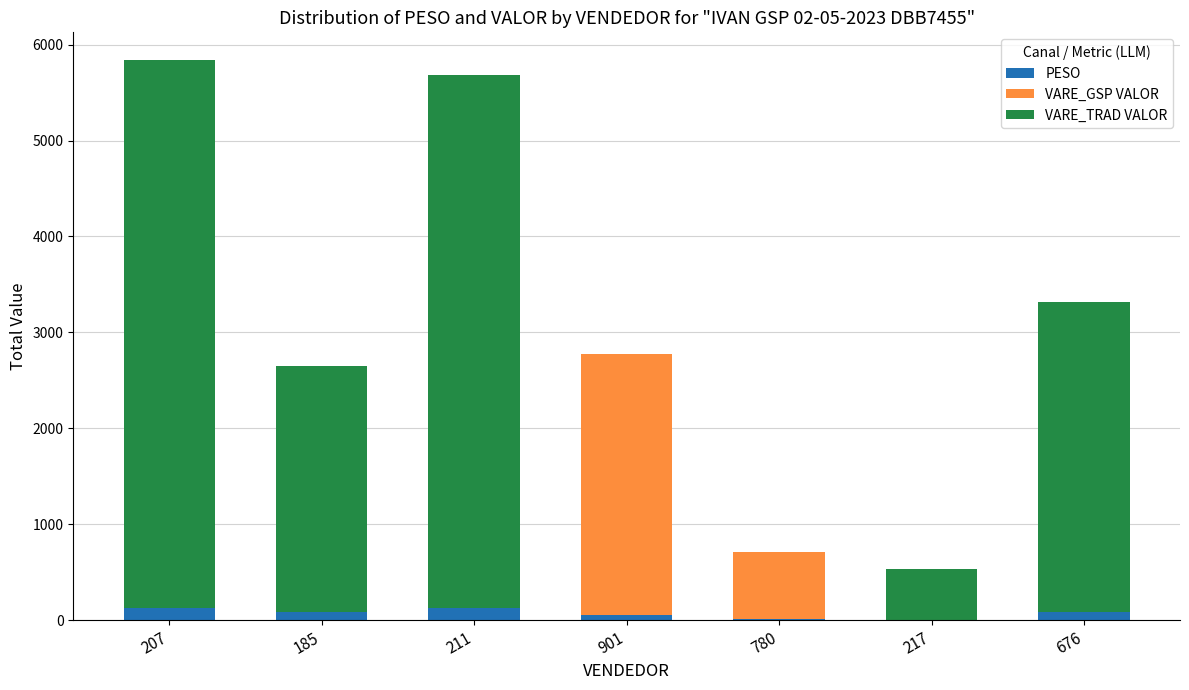

At 676, list the series in order from smallest to largest.

VARE_GSP VALOR, PESO, VARE_TRAD VALOR